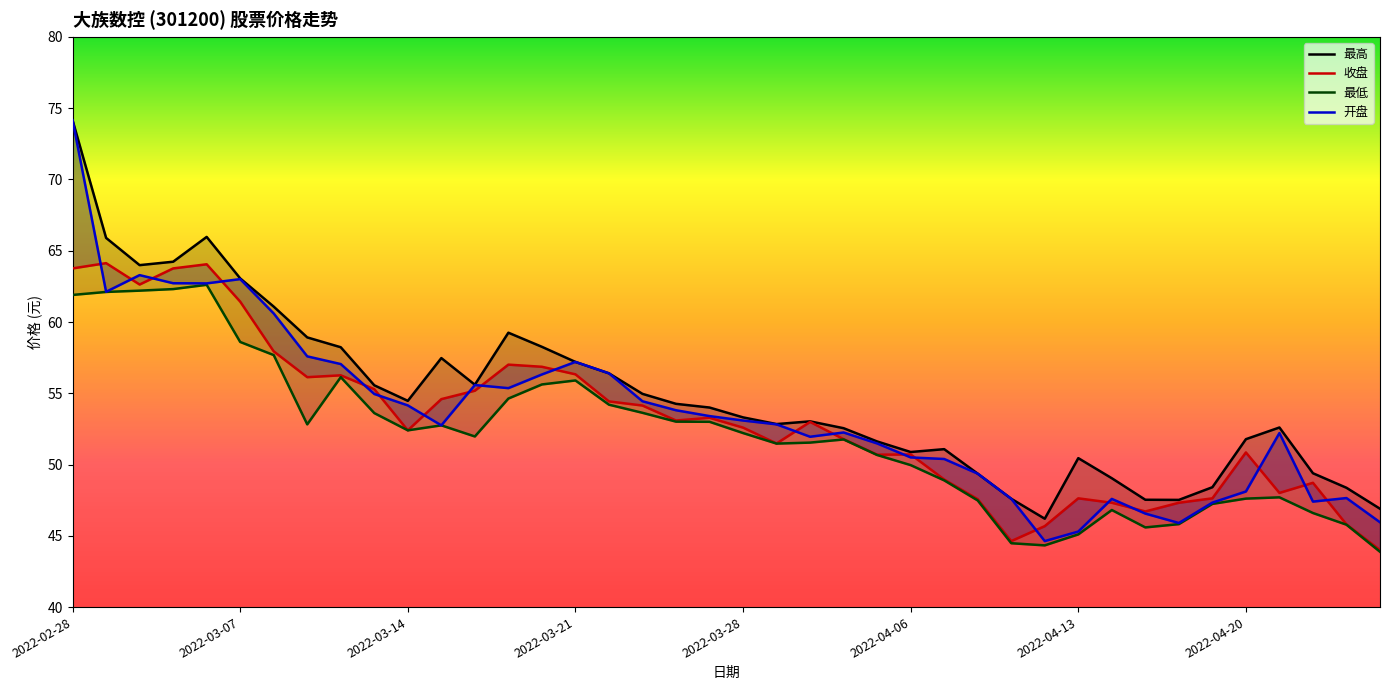

What is the sum of the 最高 values at 2022-04-01 and 2022-04-14?

100.7